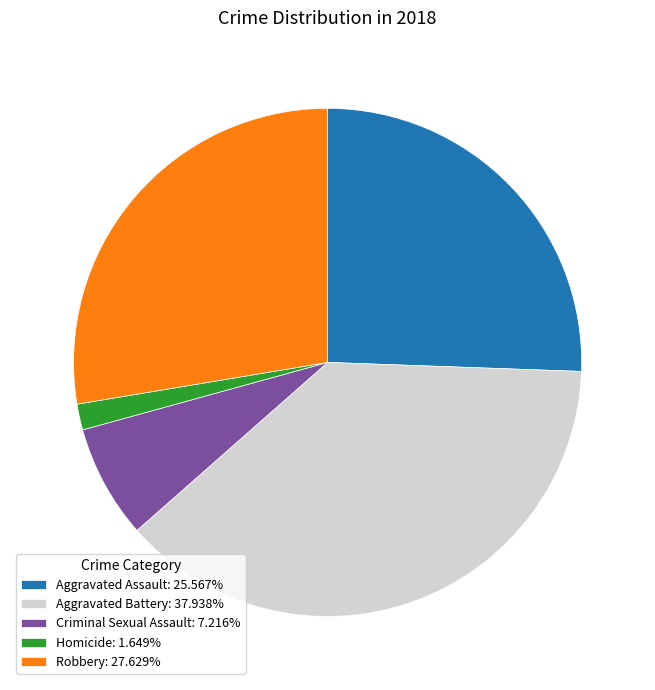

Which category has the biggest portion of the pie?

Aggravated Battery